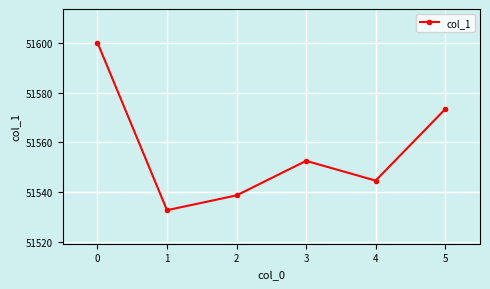

What is the maximum value shown in the chart?

51600.2